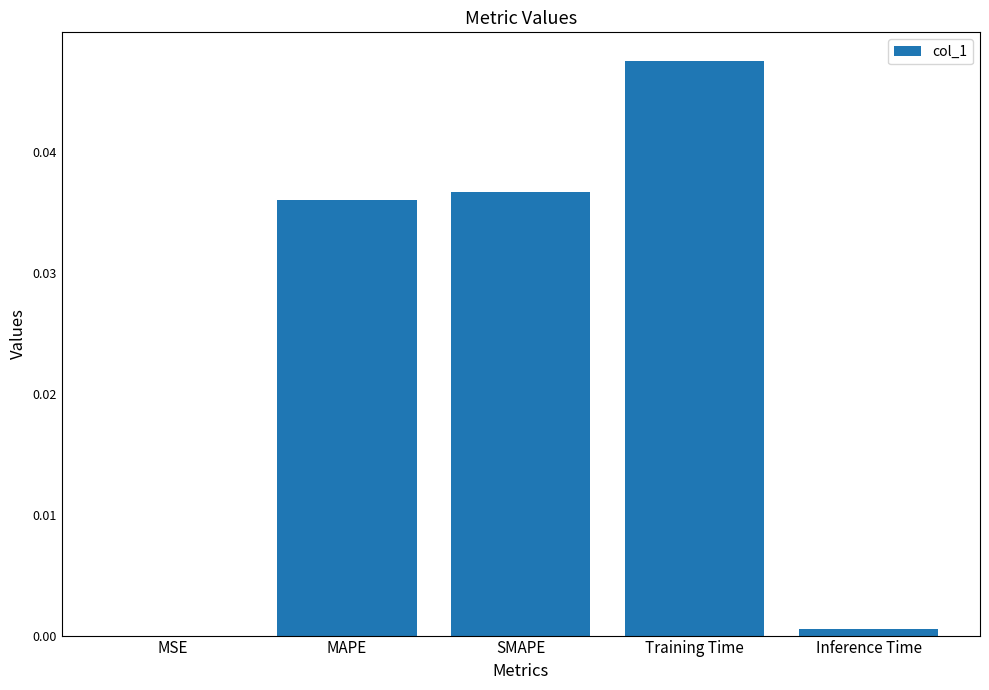

True or false: the data shows 0.0 at Inference Time.

True